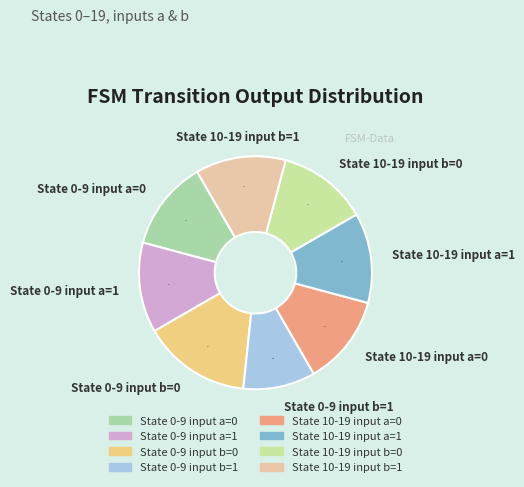

To the nearest percent, what is the difference between the largest and smallest slice percentages?

5%